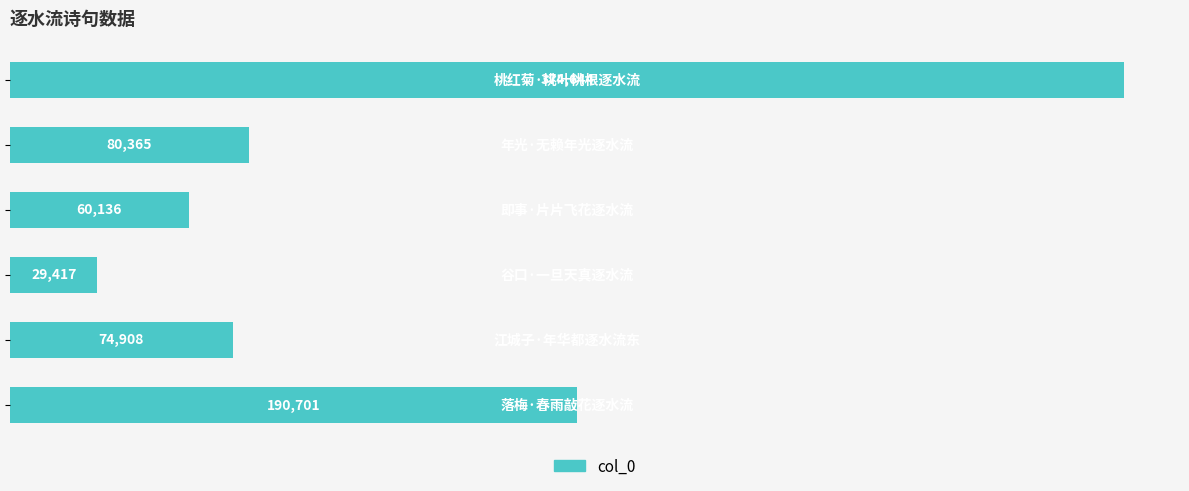

Are the bars horizontal?

Yes